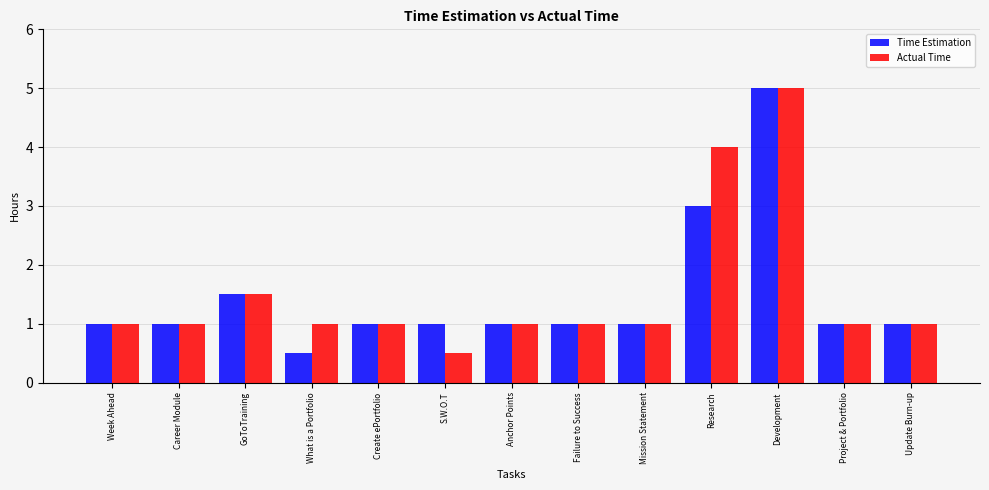

Reading left to right, extract all data points from this chart.

Time Estimation: Week Ahead=1.0	Career Module=1.0	GoToTraining=1.5	What is a Portfolio=0.5	Create ePortfolio=1.0	S.W.O.T=1.0	Anchor Points=1.0	Failure to Success=1.0	Mission Statement=1.0	Research=3.0	Development=5.0	Project & Portfolio=1.0	Update Burn-up=1.0
Actual Time: Week Ahead=1.0	Career Module=1.0	GoToTraining=1.5	What is a Portfolio=1.0	Create ePortfolio=1.0	S.W.O.T=0.5	Anchor Points=1.0	Failure to Success=1.0	Mission Statement=1.0	Research=4.0	Development=5.0	Project & Portfolio=1.0	Update Burn-up=1.0